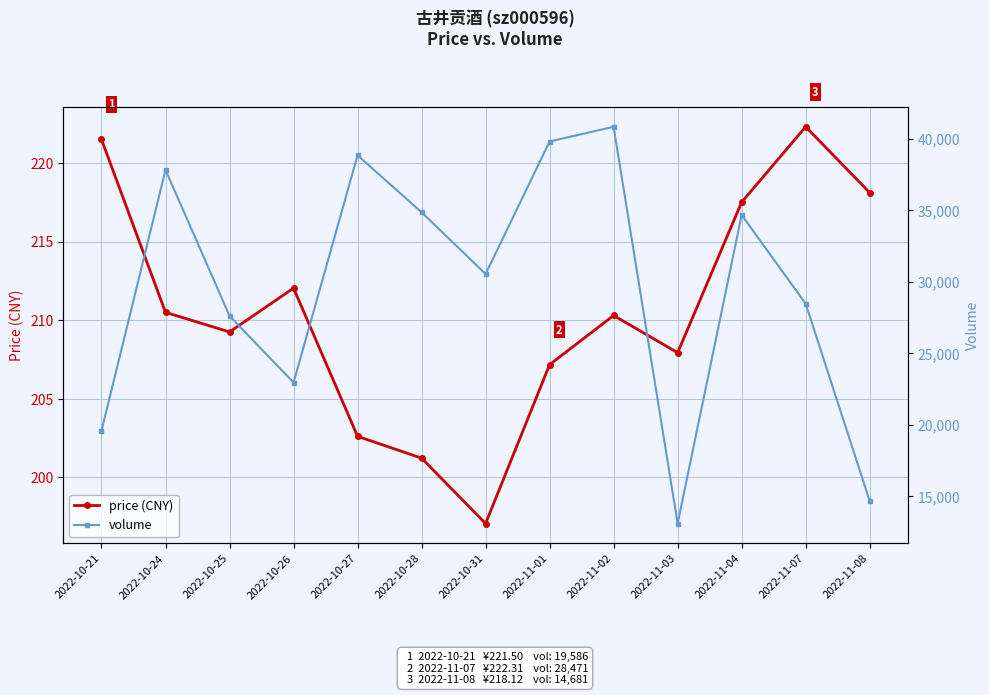

At which category does volume reach its first local peak?

2022-10-24